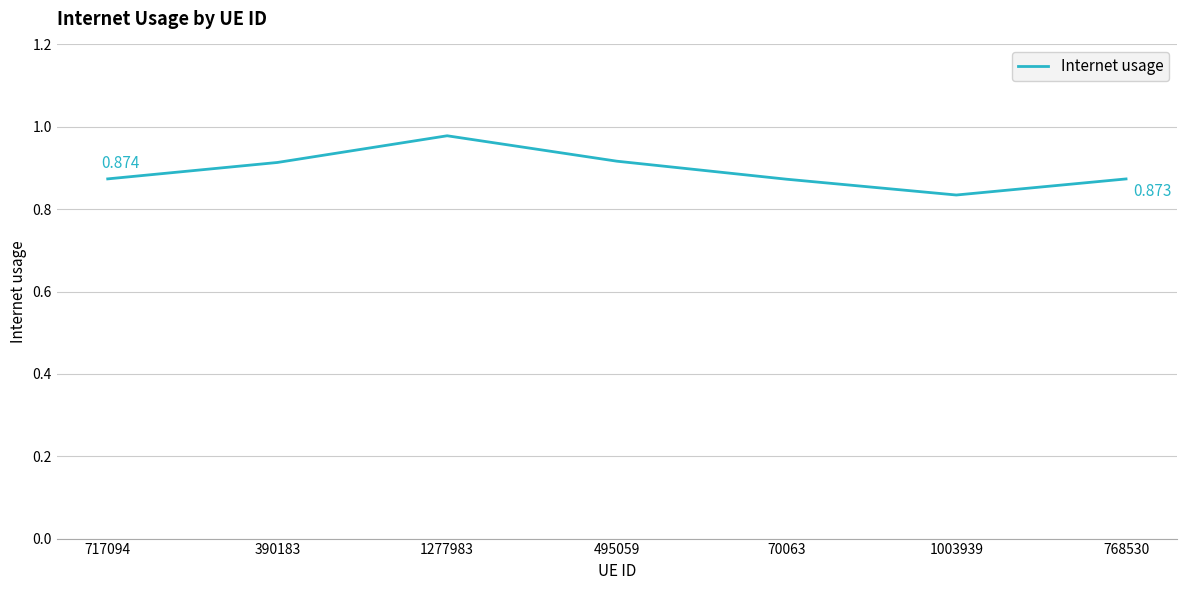

How many interior local peaks (higher than both neighbors) does the data have?

1